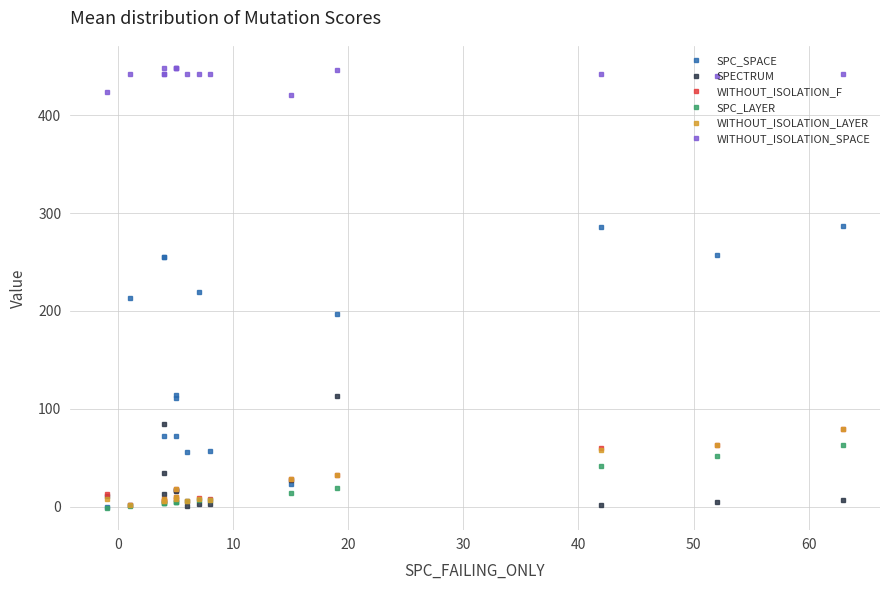

What is the value of the WITHOUT_ISOLATION_F point at the 8th from the left?

6